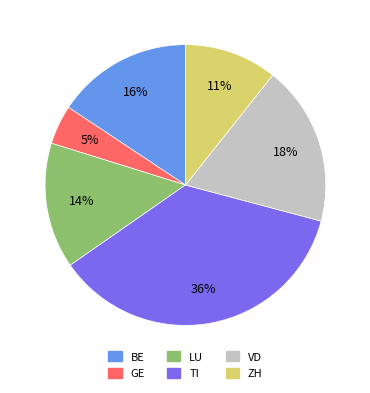

To the nearest percent, what is the average slice percentage?

17%